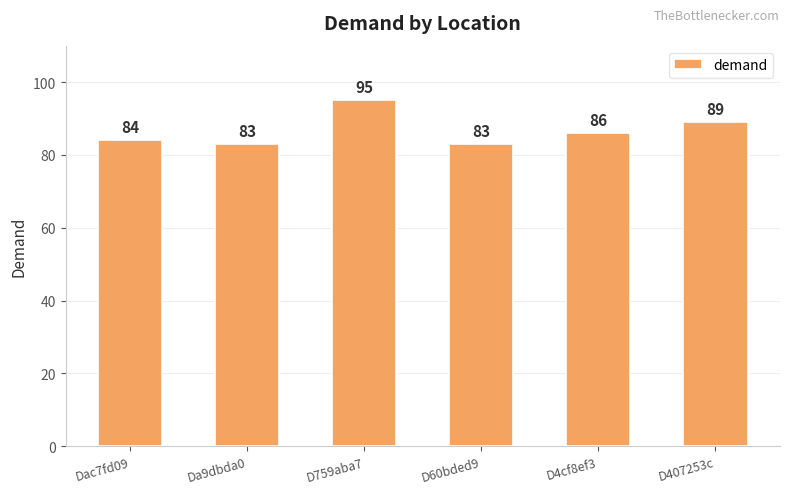

What is the average value?

87